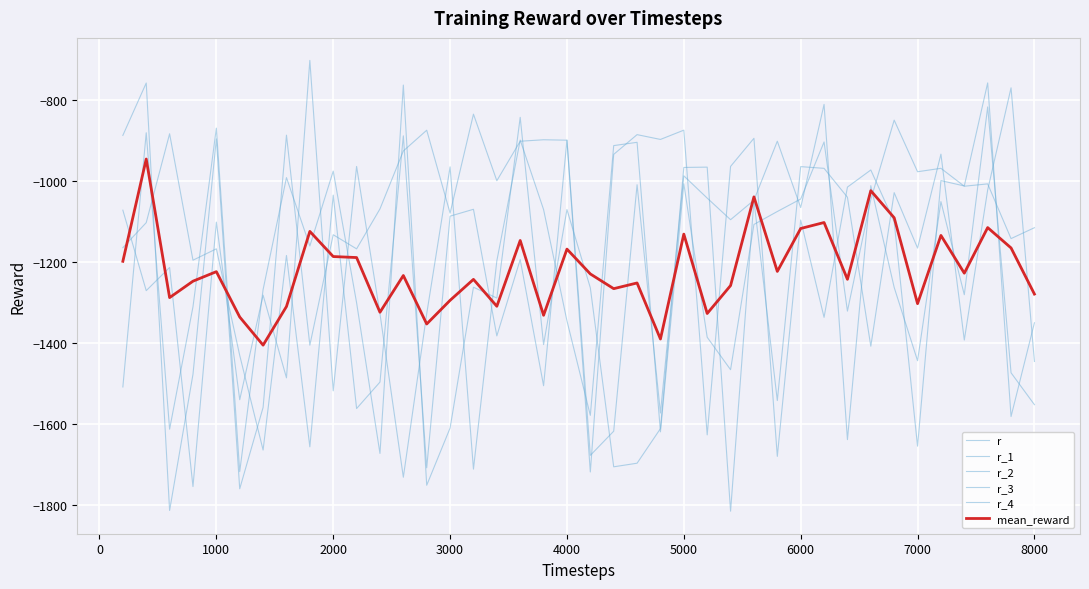

Reading left to right, what are all the values shown in this chart?

r: -1197.8	-945.0	-1287.5	-1246.9	-1223.4	-1335.5	-1405.0	-1309.5	-1123.9	-1186.0	-1188.5	-1323.7	-1232.9	-1352.7	-1294.3	-1242.4	-1308.9	-1146.4	-1331.2	-1167.6	-1229.0	-1265.4	-1251.3	-1389.8	-1130.5	-1326.8	-1257.7	-1038.5	-1222.8	-1116.7	-1101.9	-1242.2	-1023.2	-1090.2	-1302.4	-1133.8	-1227.1	-1114.5	-1164.7	-1278.8
r_1: -886.5	-757.1	-1813.7	-1477.1	-895.1	-1760.0	-1559.0	-886.0	-1405.1	-1132.1	-1167.0	-1068.3	-925.1	-873.8	-1078.7	-834.1	-998.6	-901.0	-897.4	-898.4	-1677.4	-1617.7	-1008.6	-1572.7	-986.5	-1041.5	-1094.9	-1046.8	-900.9	-1064.9	-810.0	-1638.6	-1010.8	-1262.3	-1443.5	-1050.3	-1280.3	-816.2	-1473.3	-1552.1
r_2: -1071.4	-1270.3	-1213.0	-1754.5	-1100.9	-1539.9	-1281.4	-1485.8	-701.3	-1517.9	-963.3	-1327.2	-1731.5	-1327.4	-964.3	-1711.4	-1196.6	-898.2	-1069.9	-1344.9	-1578.5	-911.8	-903.7	-1619.3	-1006.1	-1385.4	-1465.7	-1106.7	-1074.7	-1043.9	-902.8	-1320.9	-1045.2	-848.8	-976.4	-967.9	-1012.2	-1006.4	-1141.7	-1114.8
r_3: -1508.3	-880.0	-1612.7	-1310.2	-868.6	-1717.5	-1267.6	-990.9	-1159.9	-974.8	-1300.2	-1672.7	-762.2	-1751.3	-1609.9	-1261.8	-1288.5	-841.9	-1403.5	-1069.9	-1263.3	-1705.7	-1696.8	-1611.3	-965.8	-965.0	-1815.4	-1047.4	-1541.9	-963.8	-968.0	-1039.4	-1407.6	-1028.1	-1165.0	-932.9	-1392.4	-1021.4	-769.0	-1445.3
r_4: -1164.1	-1102.2	-882.6	-1195.0	-1166.9	-1430.3	-1664.3	-1183.4	-1656.3	-1034.2	-1561.7	-1496.3	-887.7	-1708.1	-1086.2	-1069.2	-1382.1	-1193.5	-1505.3	-898.2	-1718.5	-933.5	-884.7	-896.5	-873.6	-1626.7	-963.2	-893.7	-1679.9	-1095.8	-1336.3	-1014.4	-972.1	-1100.1	-1654.7	-998.3	-1011.6	-756.8	-1581.4	-1349.7
mean_reward: -1197.8	-945.0	-1287.5	-1246.9	-1223.4	-1335.5	-1405.0	-1309.5	-1123.9	-1186.0	-1188.5	-1323.7	-1232.9	-1352.7	-1294.3	-1242.4	-1308.9	-1146.4	-1331.2	-1167.6	-1229.0	-1265.4	-1251.3	-1389.8	-1130.5	-1326.8	-1257.7	-1038.5	-1222.8	-1116.7	-1101.9	-1242.2	-1023.2	-1090.2	-1302.4	-1133.8	-1227.1	-1114.5	-1164.7	-1278.8